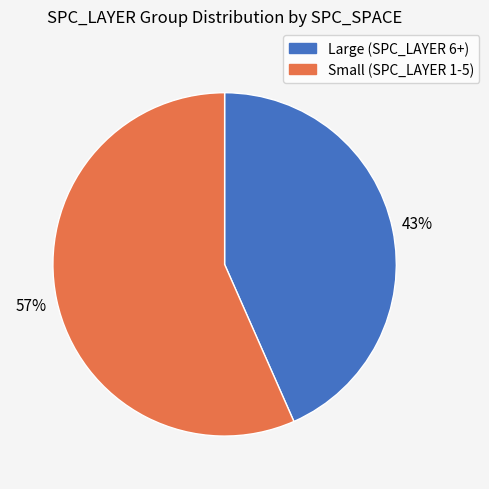

To the nearest percent, what is the average slice percentage?

50%